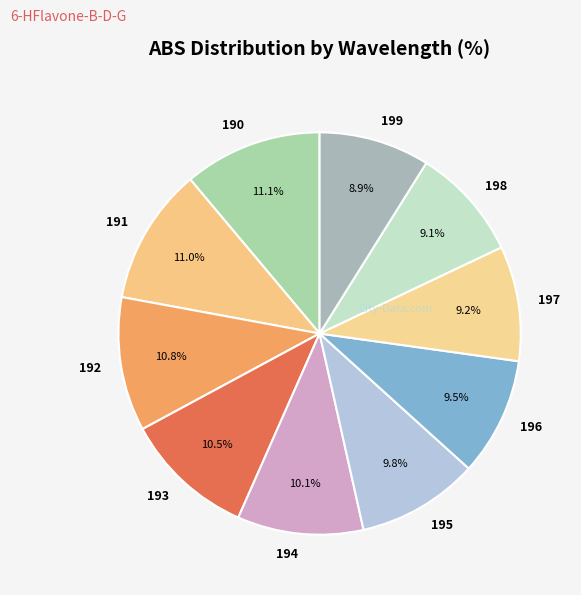

Does any single category account for the majority?

No